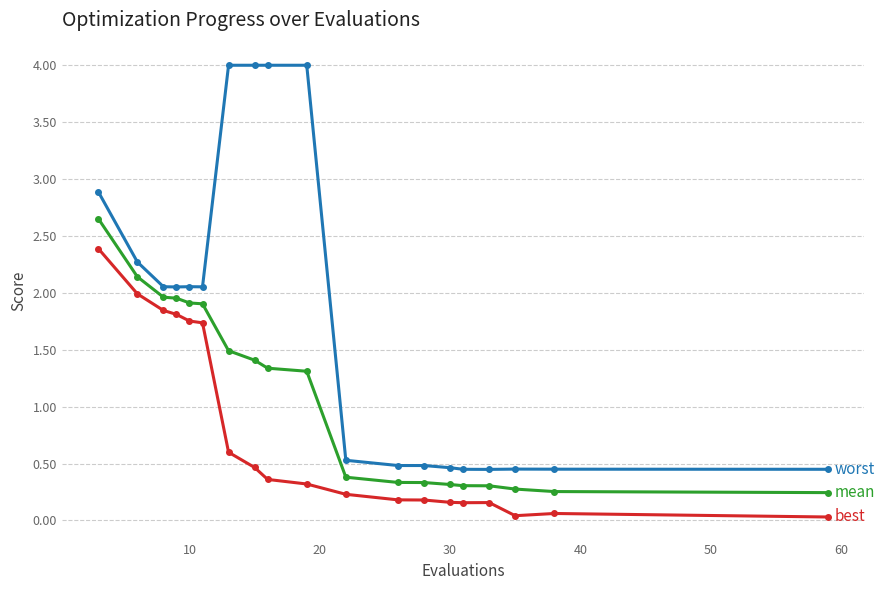

Does the chart have visible grid lines?

Yes